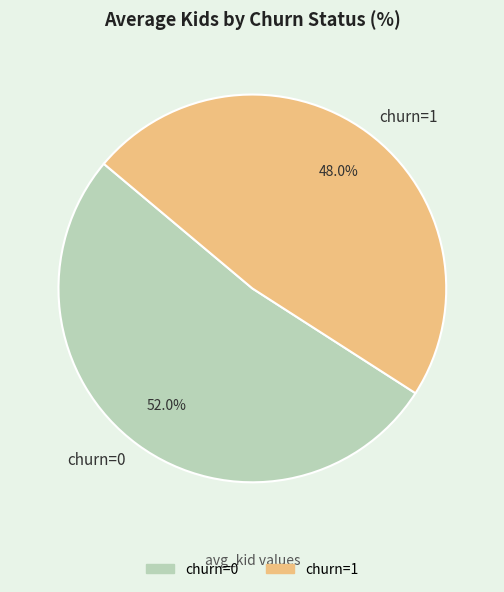

True or false: churn=1 accounts for 53% of the total.

False